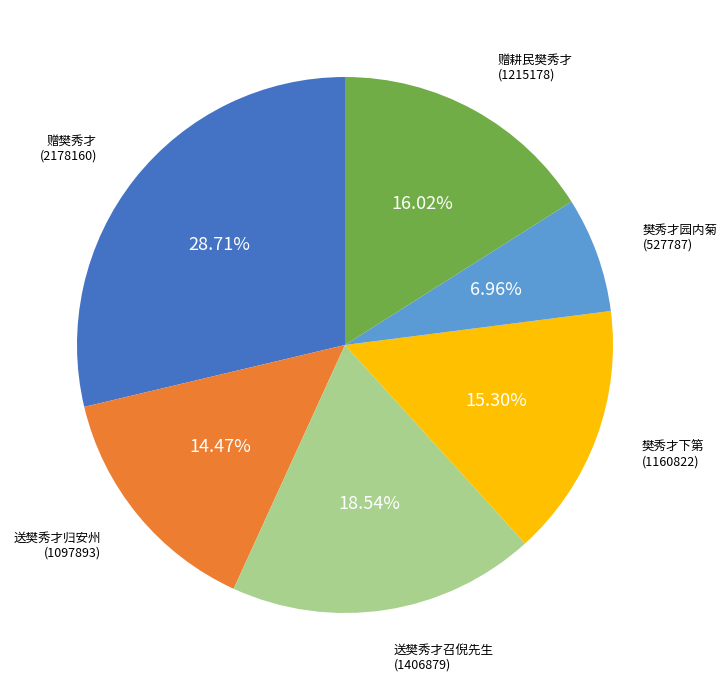

Count the number of slices in the pie.

6